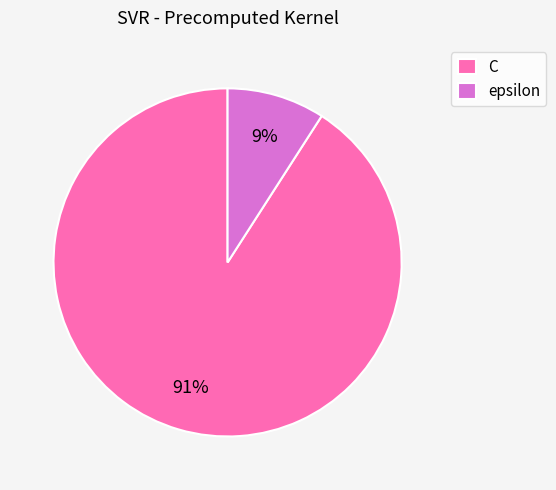

What is the ratio of the value at epsilon to the value at C?

0.1